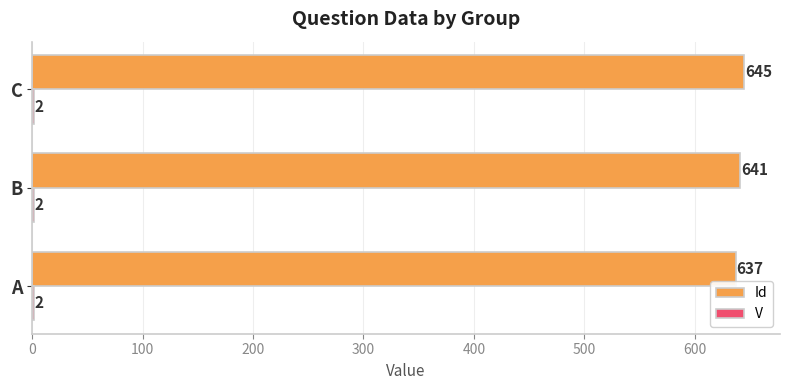

Count the number of categories in the chart.

3